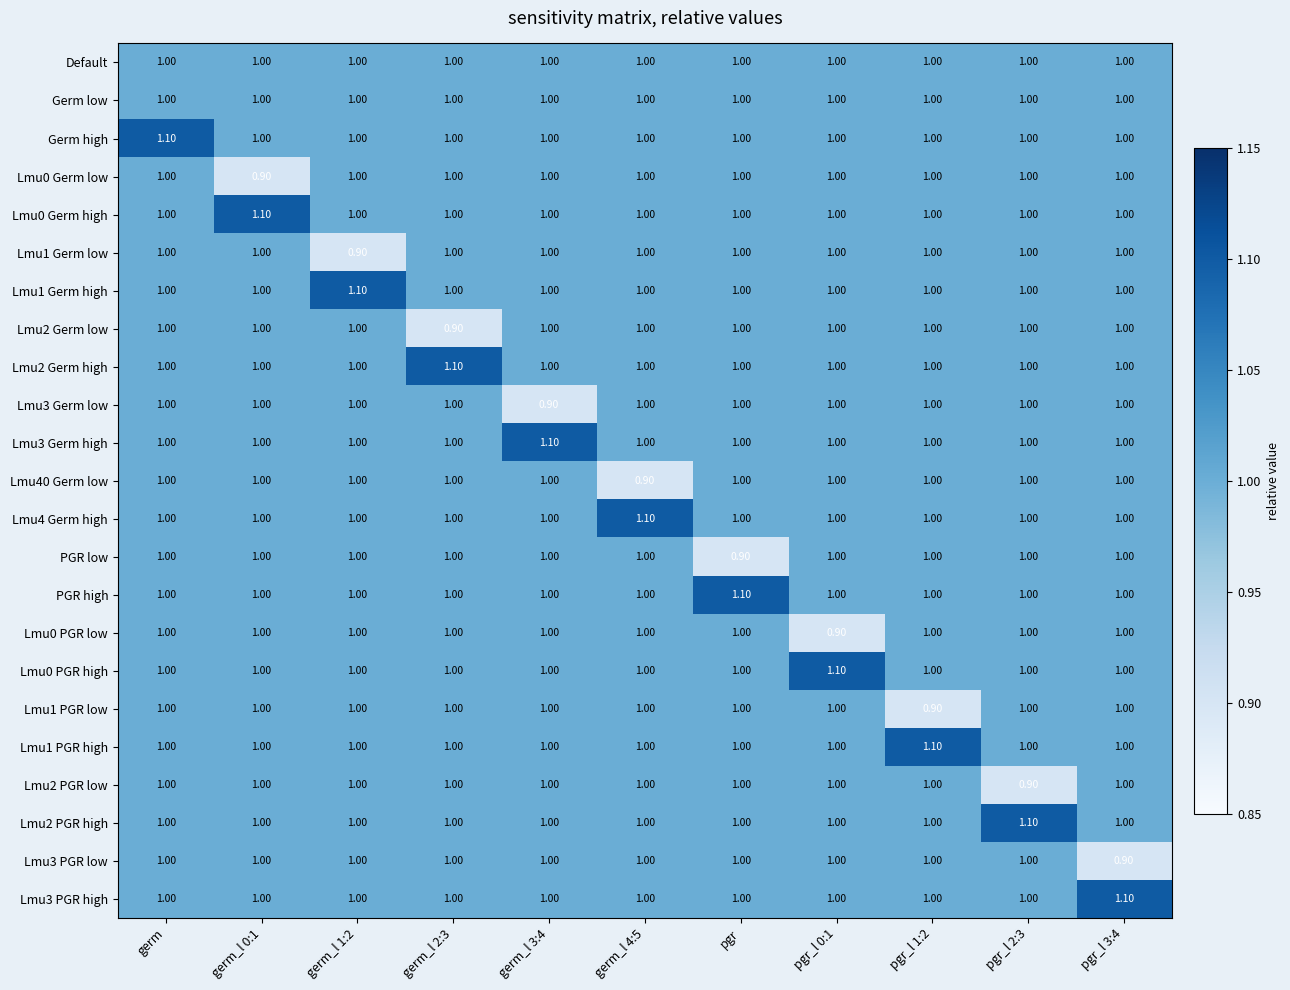

At which label is PGR low closest to 0?

pgr